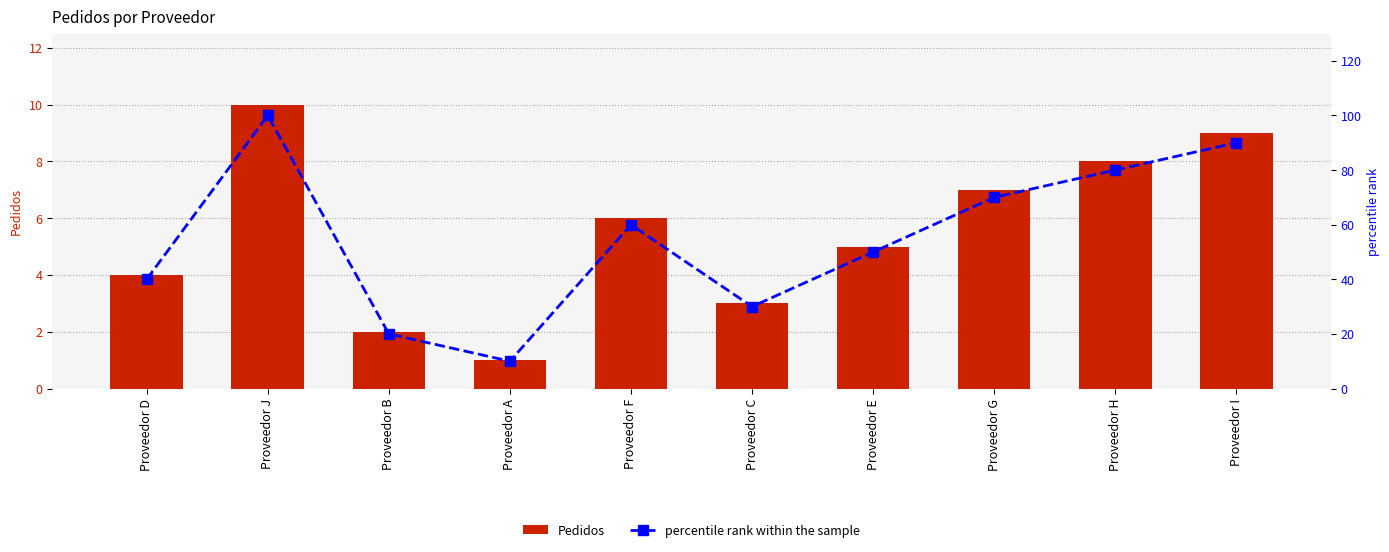

Is it true that Pedidos equals 3 at Proveedor B?

False